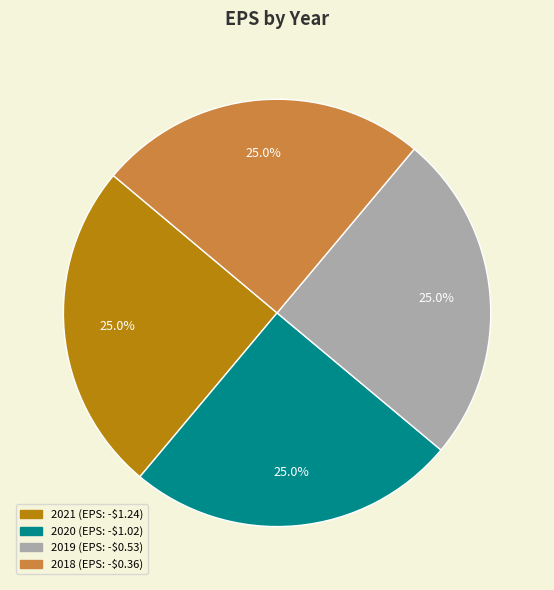

True or false: 2018 accounts for 14% of the total.

False